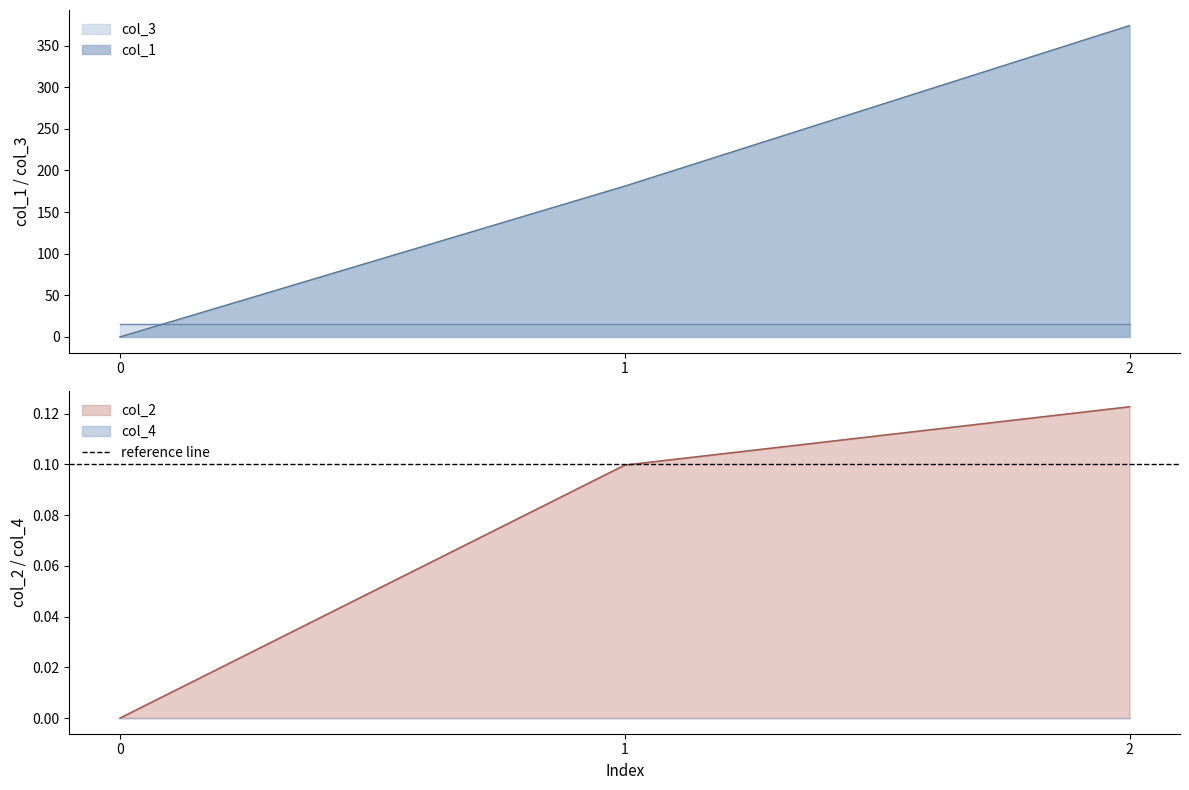

Rank the series at 0 from lowest to highest value.

col_1, col_2